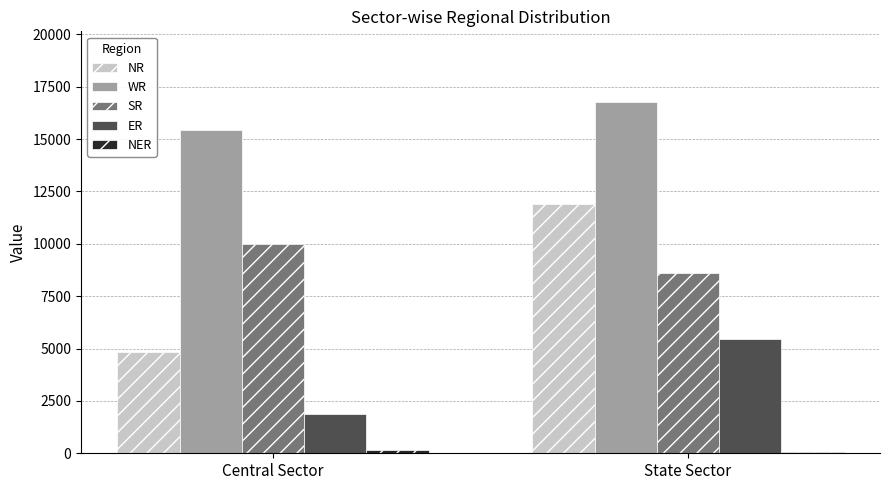

At which category is the sum across all series the highest?

State Sector